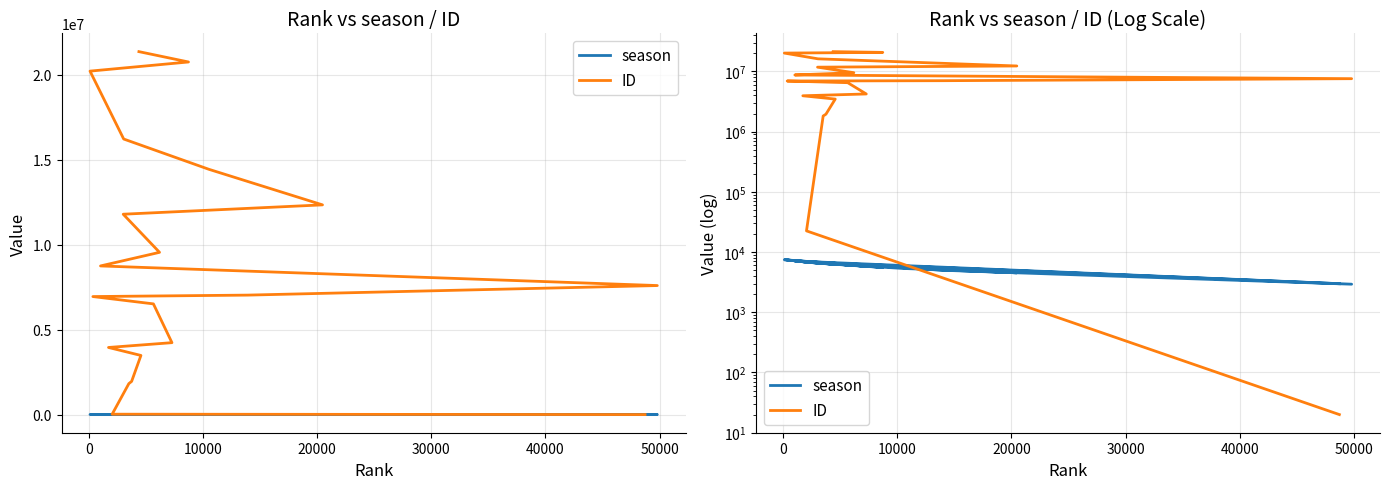

What is the average value of the season series?

5923